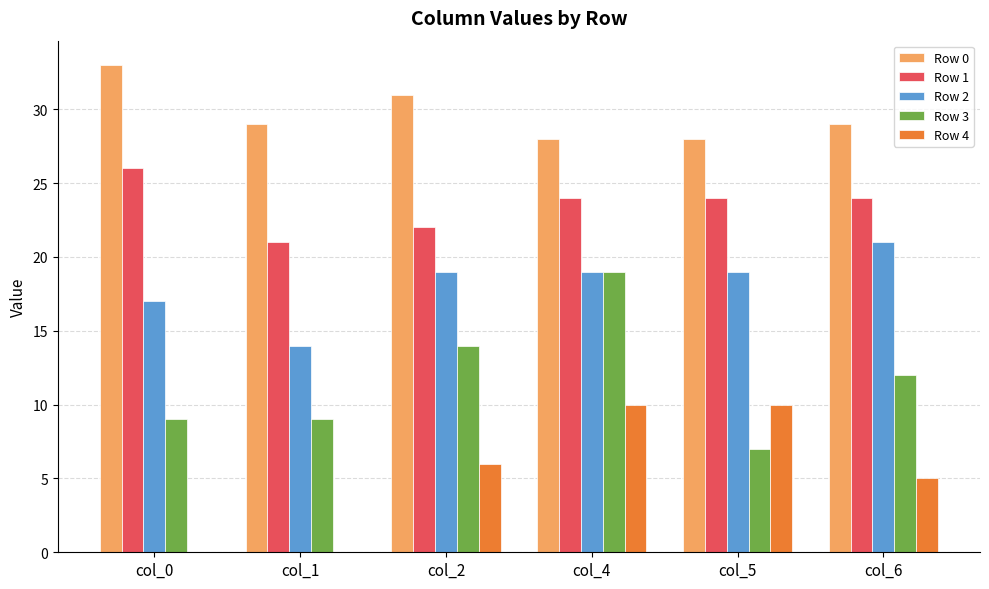

What are all the series names shown in the legend?

Row 0, Row 1, Row 2, Row 3, Row 4